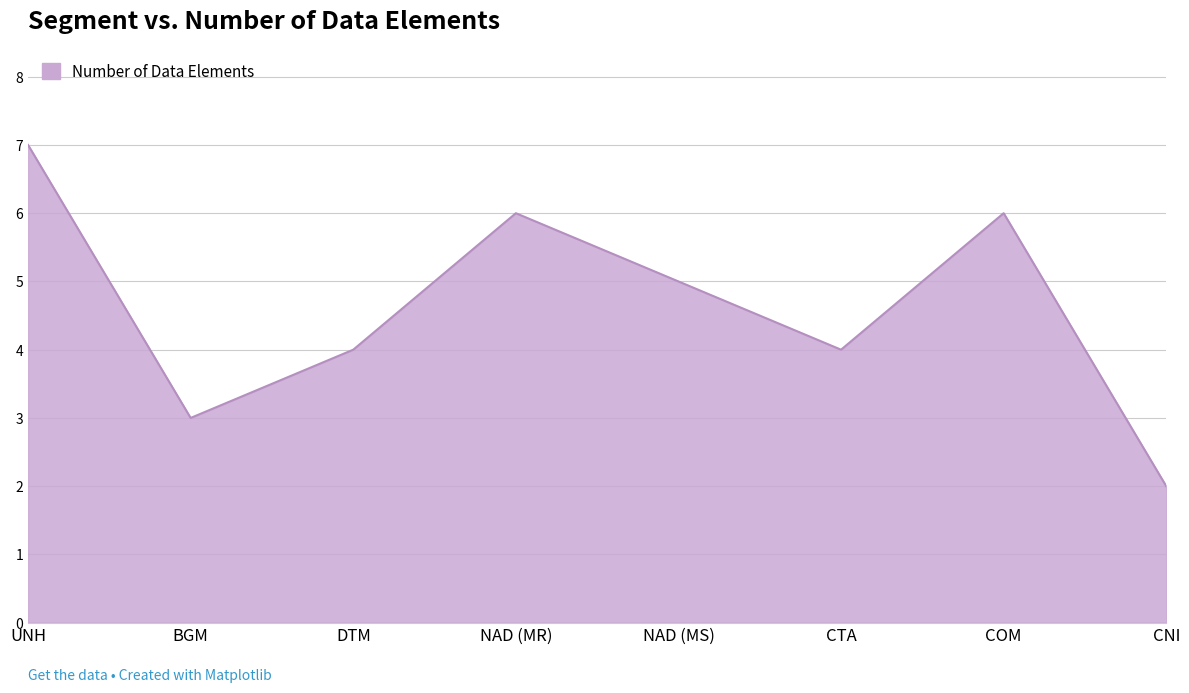

The value at NAD (MR) is 6. True or false?

True